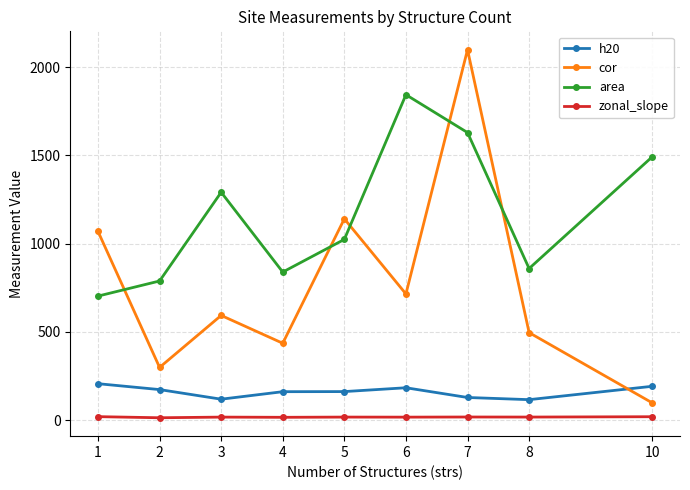

The value of cor at 2 is 298.9. True or false?

True